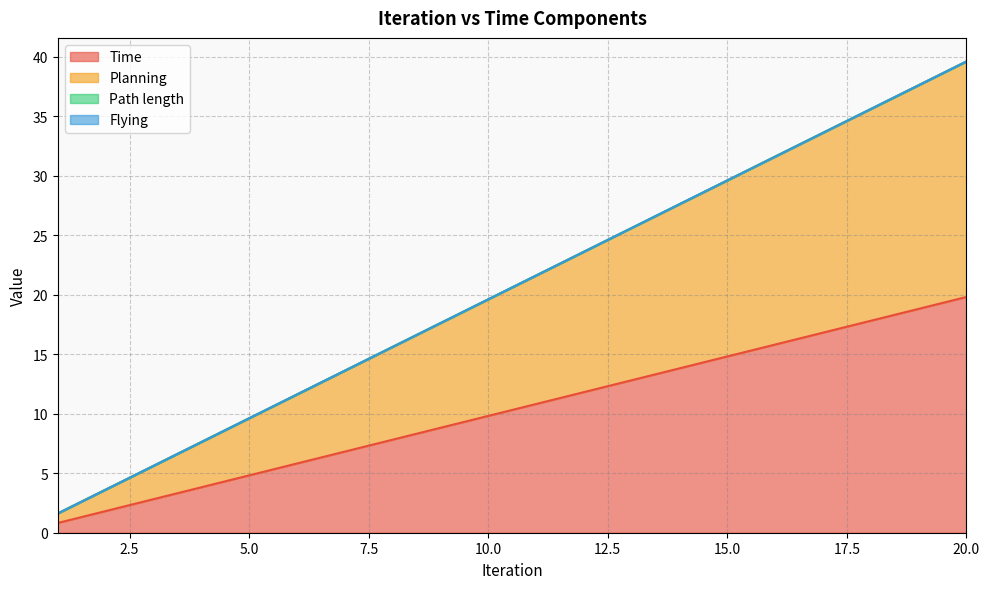

Does the chart have visible grid lines?

Yes